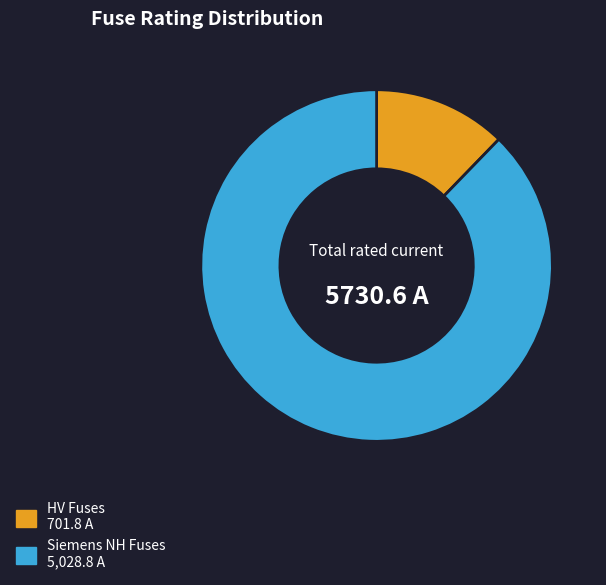

How many segments does this pie chart have?

2